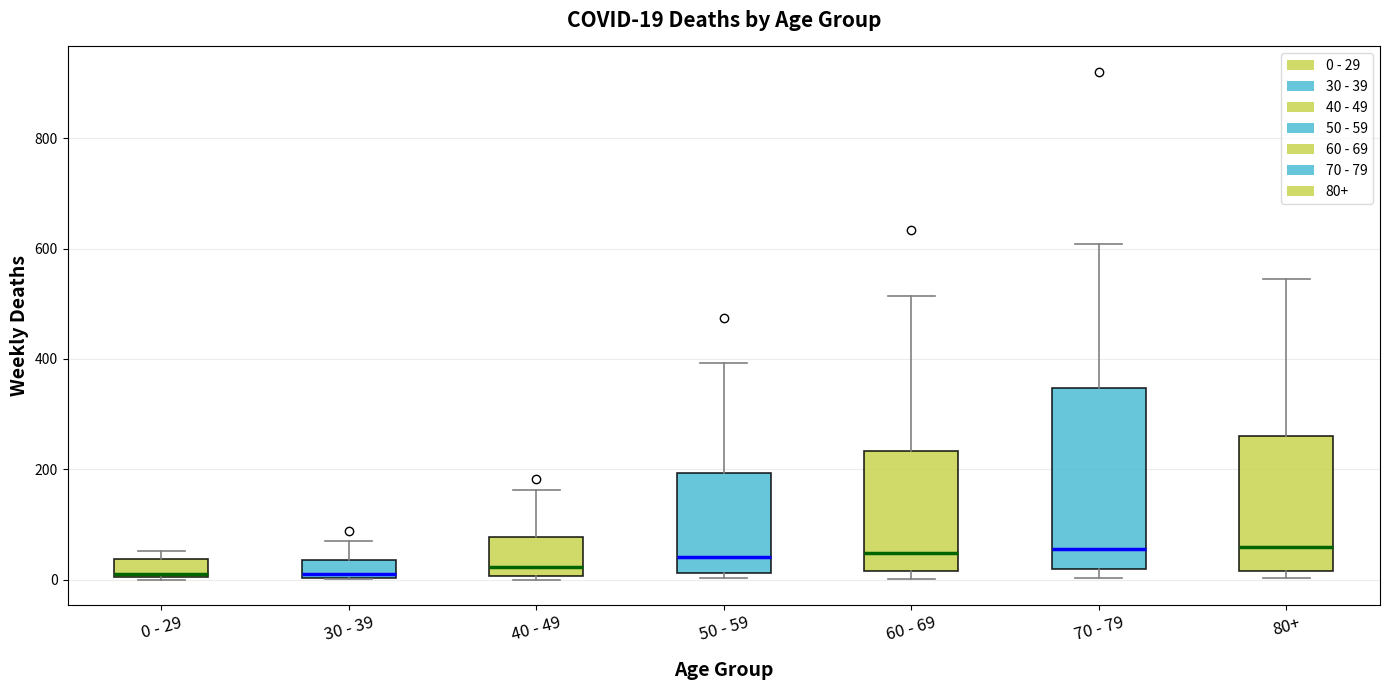

Comparing the boxes themselves (not the whiskers), which one is the tallest?

70 - 79